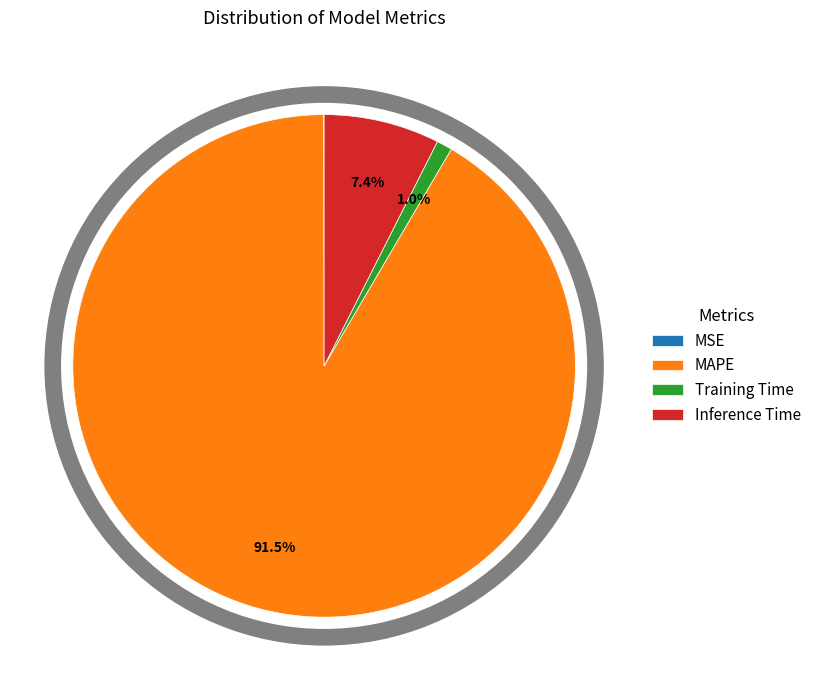

What is the largest slice in the pie chart?

MAPE